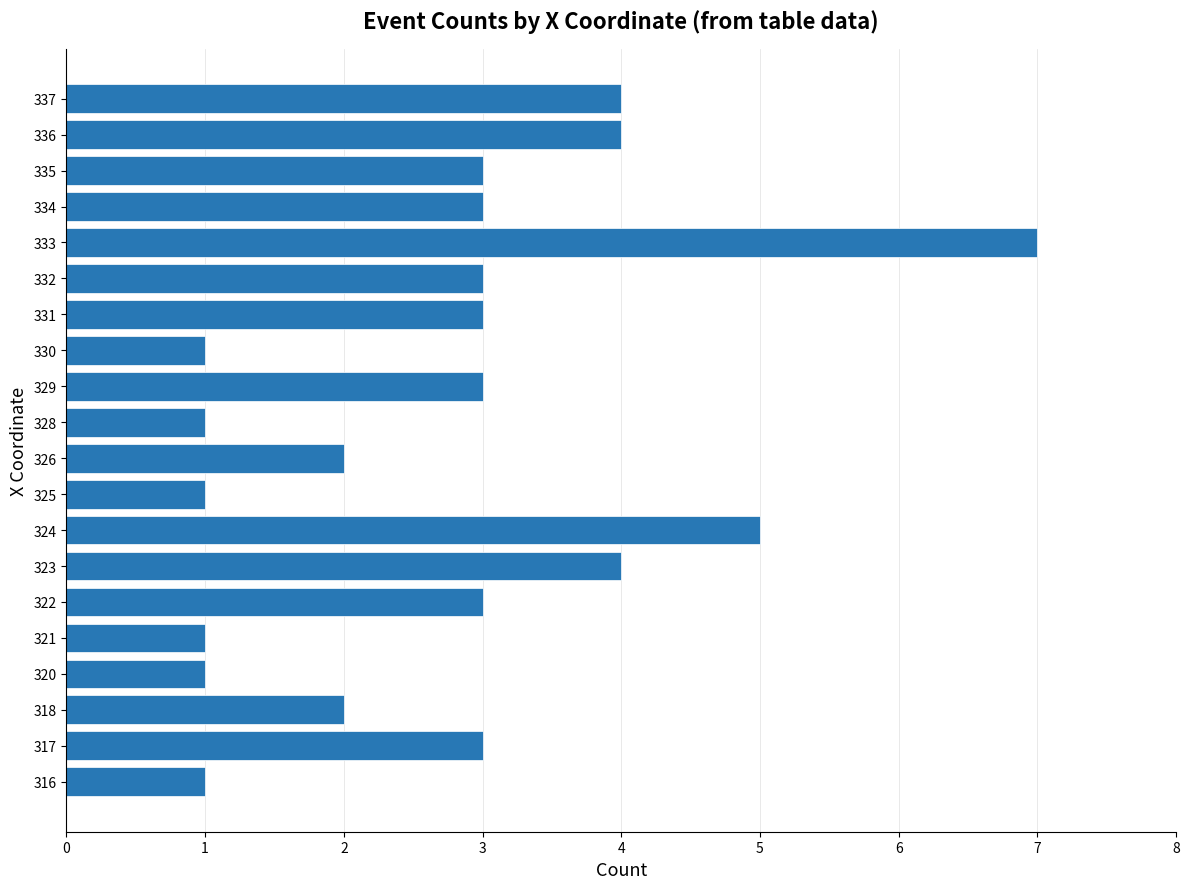

Approximately how many times larger is the value at 337 compared to 325?

4.0